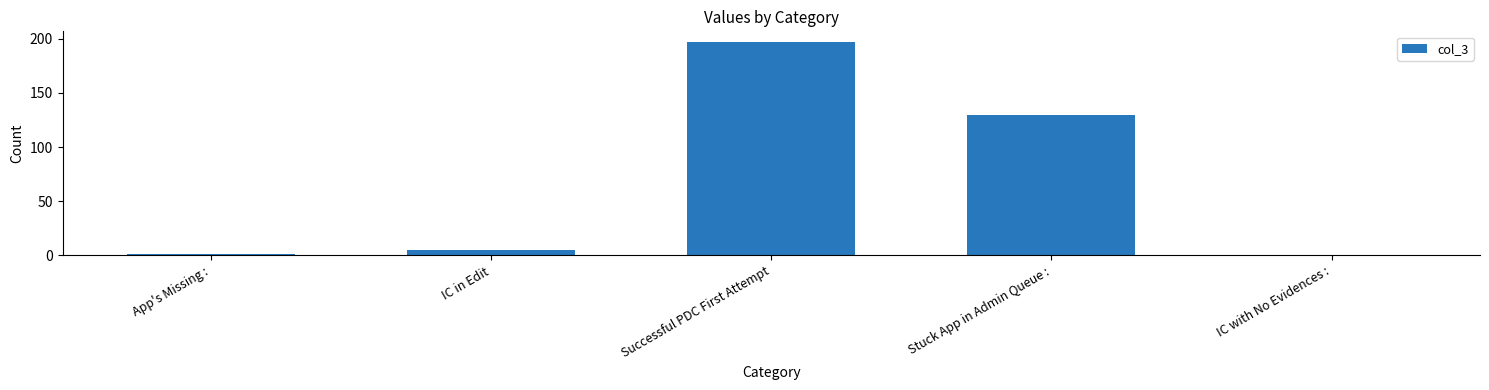

Read the value at Stuck App in Admin Queue :, to the nearest 10.

130